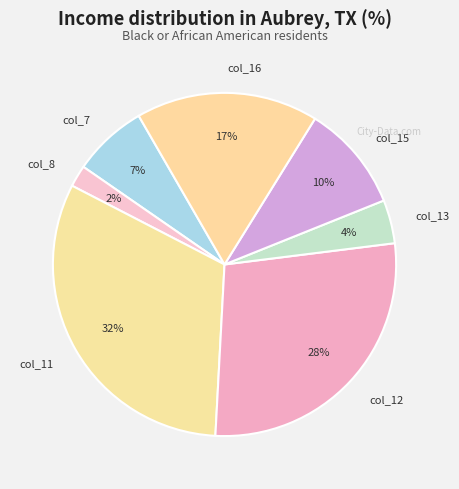

What percentage is the col_13 slice, to the nearest percent?

4%